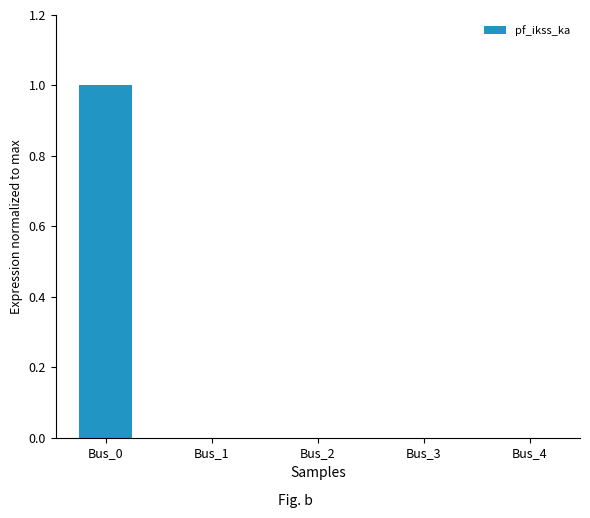

The chart shows a value of 1 at Bus_0. True or false?

True